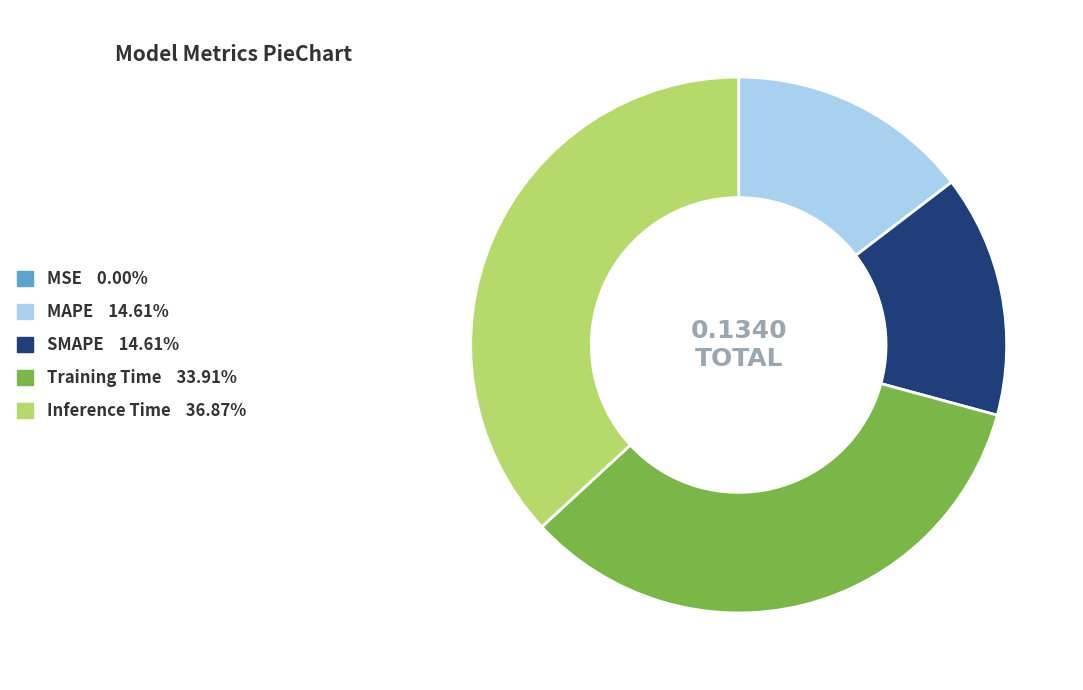

Do SMAPE and MAPE together represent more than half of the pie?

No